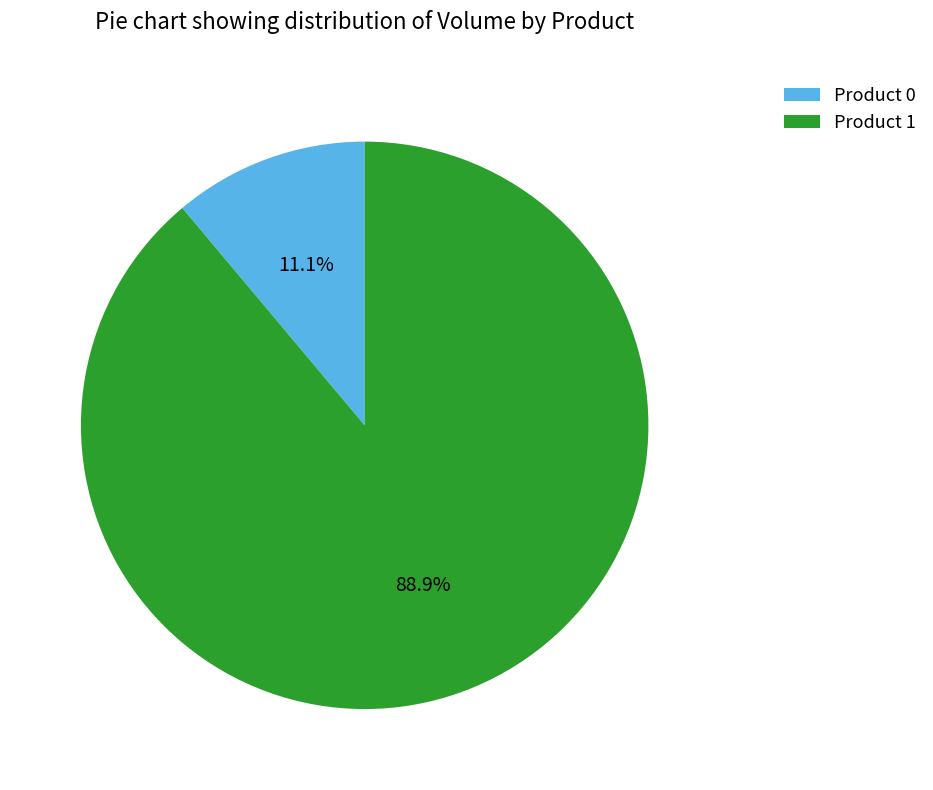

What percentage is the Product 1 slice, to the nearest percent?

89%